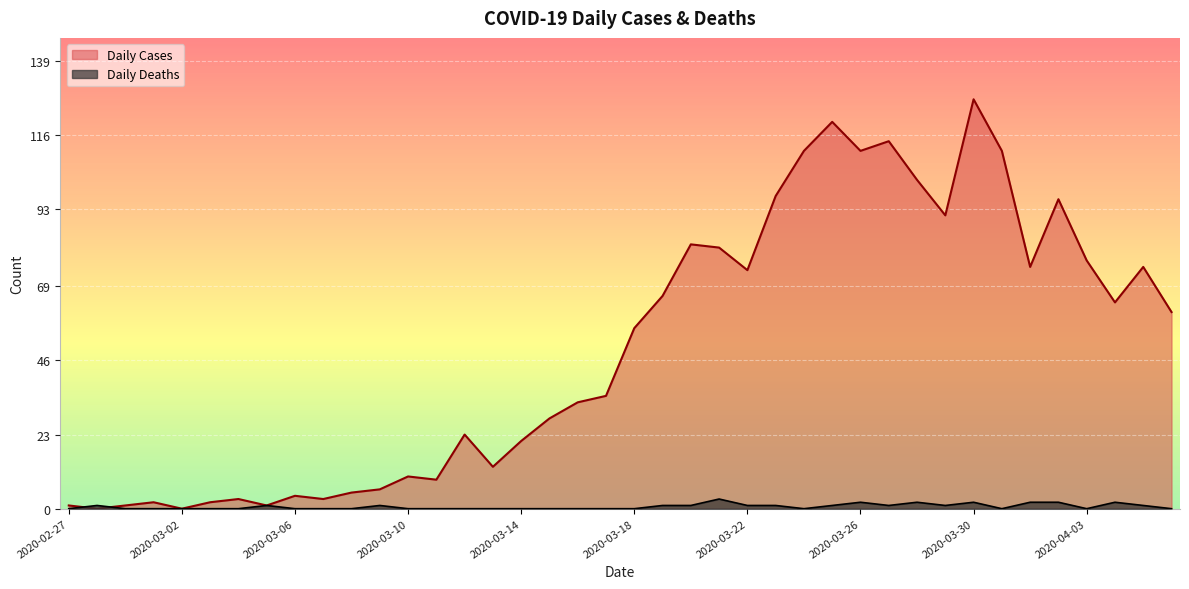

Reading left to right, extract all data points from this chart.

Daily Cases: 2020-02-27=1	2020-02-28=0	2020-02-29=1	2020-03-01=2	2020-03-02=0	2020-03-03=2	2020-03-04=3	2020-03-05=1	2020-03-06=4	2020-03-07=3	2020-03-08=5	2020-03-09=6	2020-03-10=10	2020-03-11=9	2020-03-12=23	2020-03-13=13	2020-03-14=21	2020-03-15=28	2020-03-16=33	2020-03-17=35	2020-03-18=56	2020-03-19=66	2020-03-20=82	2020-03-21=81	2020-03-22=74	2020-03-23=97	2020-03-24=111	2020-03-25=120	2020-03-26=111	2020-03-27=114	2020-03-28=102	2020-03-29=91	2020-03-30=127	2020-03-31=111	2020-04-01=75	2020-04-02=96	2020-04-03=77	2020-04-04=64	2020-04-05=75	2020-04-06=61
Daily Deaths: 2020-02-27=0	2020-02-28=1	2020-02-29=0	2020-03-01=0	2020-03-02=0	2020-03-03=0	2020-03-04=0	2020-03-05=1	2020-03-06=0	2020-03-07=0	2020-03-08=0	2020-03-09=1	2020-03-10=0	2020-03-11=0	2020-03-12=0	2020-03-13=0	2020-03-14=0	2020-03-15=0	2020-03-16=0	2020-03-17=0	2020-03-18=0	2020-03-19=1	2020-03-20=1	2020-03-21=3	2020-03-22=1	2020-03-23=1	2020-03-24=0	2020-03-25=1	2020-03-26=2	2020-03-27=1	2020-03-28=2	2020-03-29=1	2020-03-30=2	2020-03-31=0	2020-04-01=2	2020-04-02=2	2020-04-03=0	2020-04-04=2	2020-04-05=1	2020-04-06=0